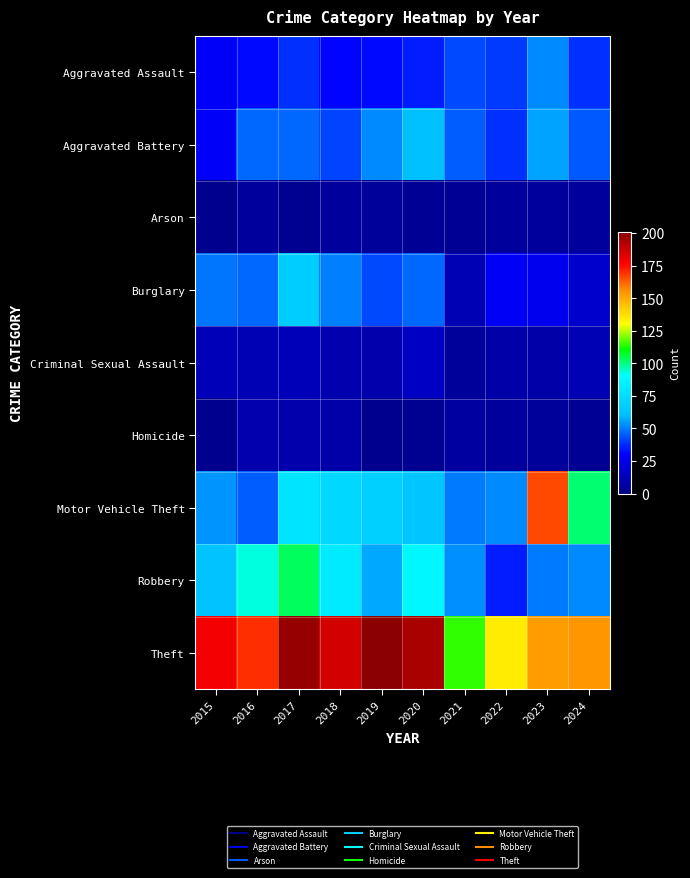

Reading left to right, what are all the values shown in this chart?

Aggravated Assault: 2015=29	2016=32	2017=38	2018=31	2019=32	2020=35	2021=42	2022=40	2023=52	2024=38
Aggravated Battery: 2015=29	2016=47	2017=47	2018=41	2019=52	2020=62	2021=45	2022=38	2023=56	2024=44
Arson: 2015=1	2016=5	2017=2	2018=5	2019=4	2020=3	2021=3	2022=4	2023=5	2024=5
Burglary: 2015=49	2016=47	2017=67	2018=51	2019=42	2020=47	2021=11	2022=28	2023=26	2024=18
Criminal Sexual Assault: 2015=12	2016=11	2017=12	2018=10	2019=9	2020=15	2021=4	2022=8	2023=8	2024=11
Homicide: 2015=1	2016=10	2017=9	2018=8	2019=1	2020=2	2021=6	2022=5	2023=4	2024=3
Motor Vehicle Theft: 2015=54	2016=45	2017=78	2018=73	2019=69	2020=64	2021=50	2022=52	2023=166	2024=102
Robbery: 2015=63	2016=93	2017=103	2018=81	2019=57	2020=87	2021=53	2022=35	2023=50	2024=52
Theft: 2015=179	2016=170	2017=198	2018=186	2019=201	2020=194	2021=114	2022=135	2023=153	2024=154